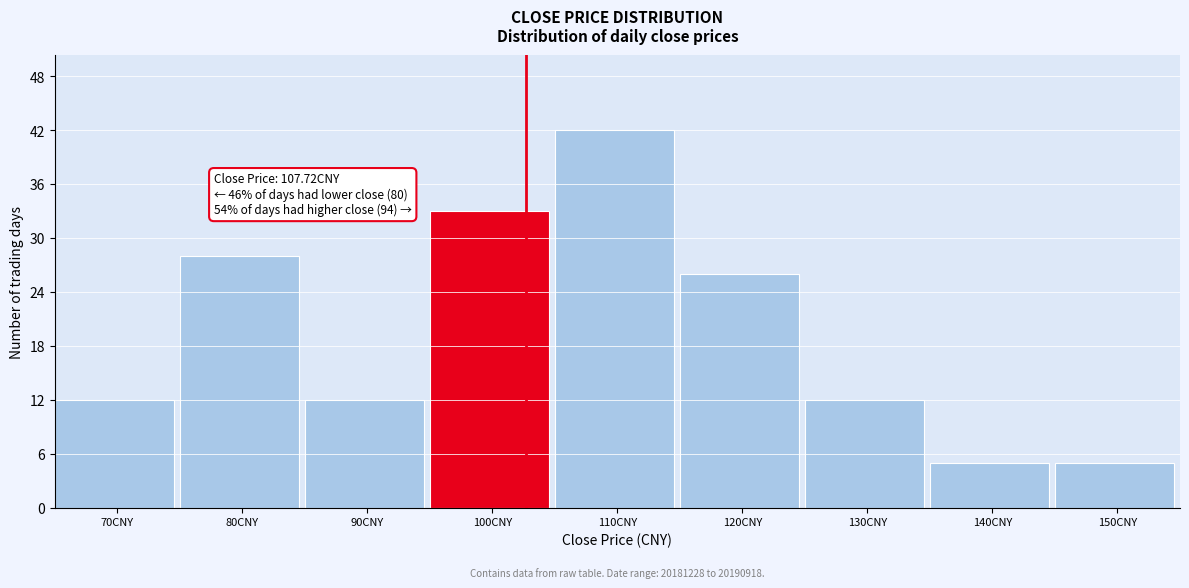

Reading right to left, what are all the values shown in this chart?

150CNY=5	140CNY=5	130CNY=12	120CNY=26	110CNY=42	100CNY=33	90CNY=12	80CNY=28	70CNY=12